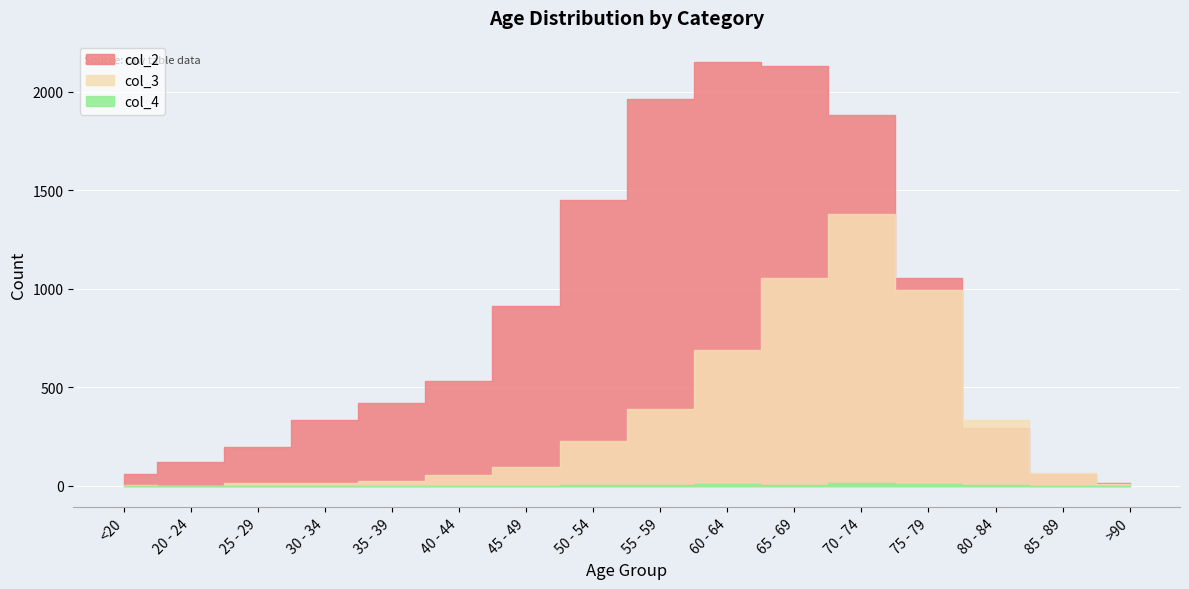

Read the col_2 value at 70 - 74.

1882